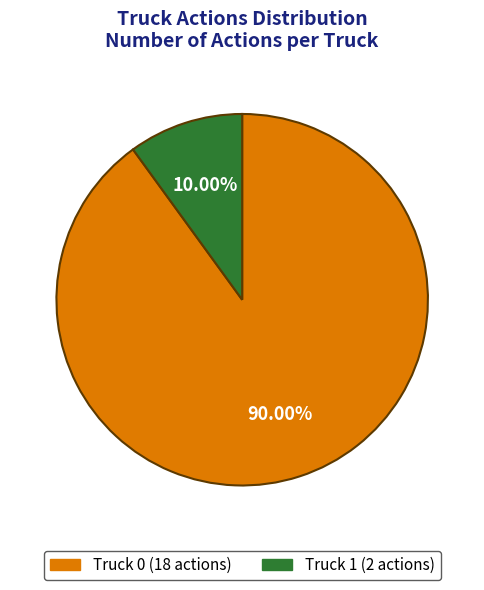

What percentage is the Truck 0 slice, to the nearest percent?

90%